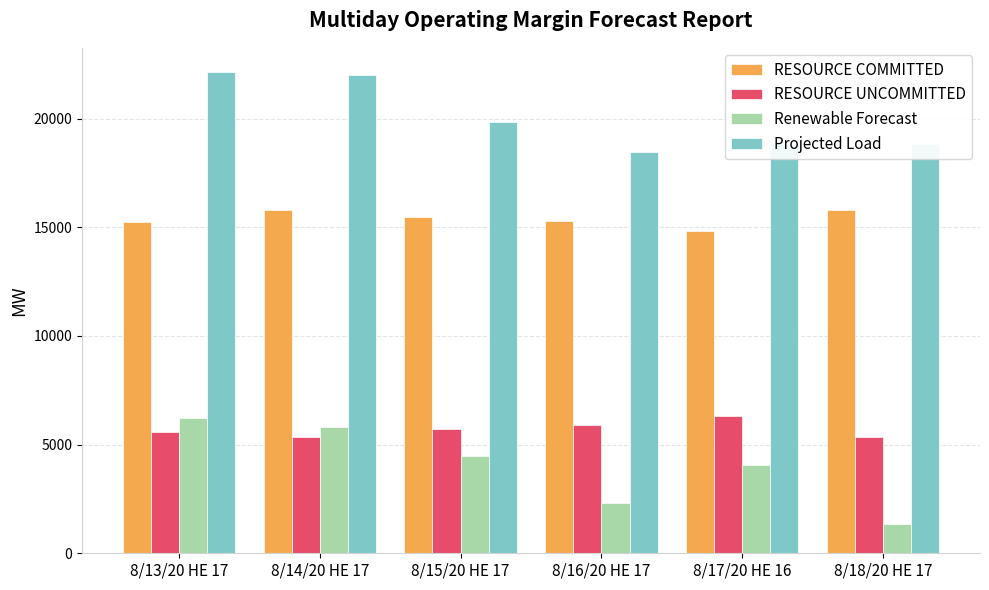

What is the difference between the Renewable Forecast values at 8/15/20 HE 17 and 8/18/20 HE 17?

3121.6